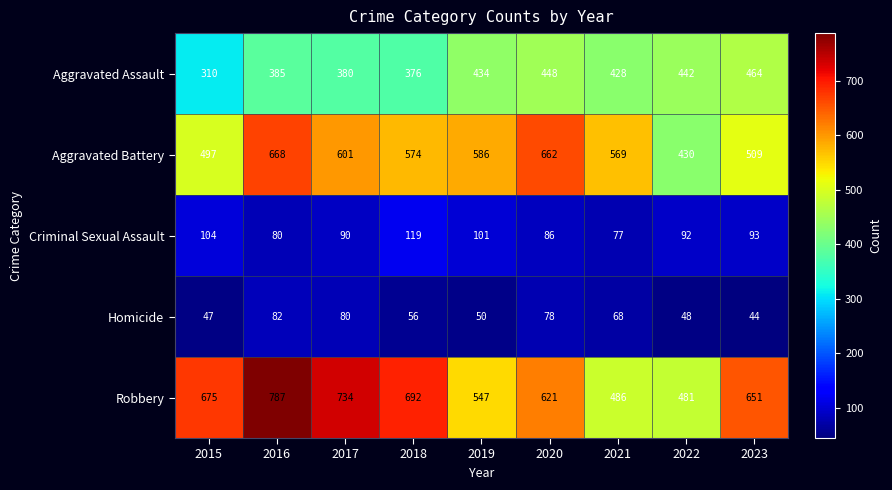

True or false: Aggravated Assault has a value of 534 at 2016.

False